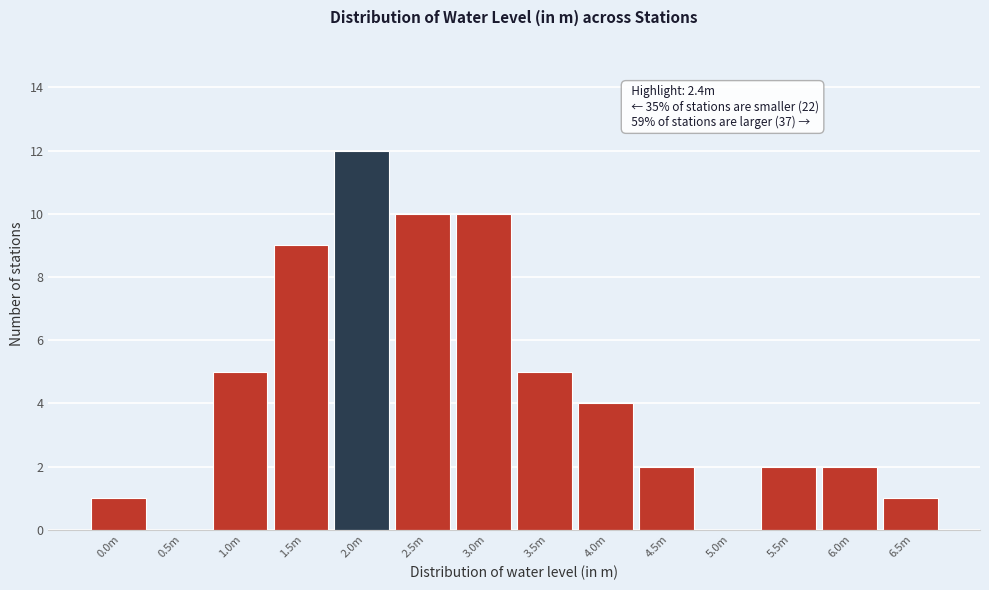

Reading left to right, what are all the values shown in this chart?

0.0m=1	0.5m=0	1.0m=5	1.5m=9	2.0m=12	2.5m=10	3.0m=10	3.5m=5	4.0m=4	4.5m=2	5.0m=0	5.5m=2	6.0m=2	6.5m=1